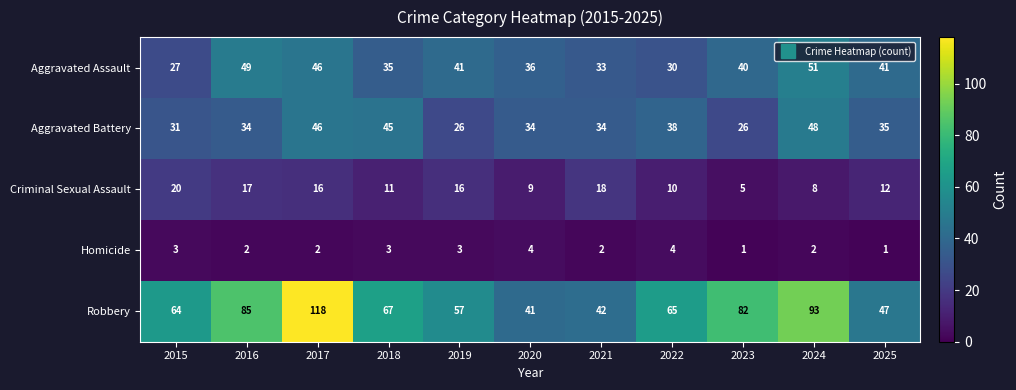

What is the maximum value for Criminal Sexual Assault?

20